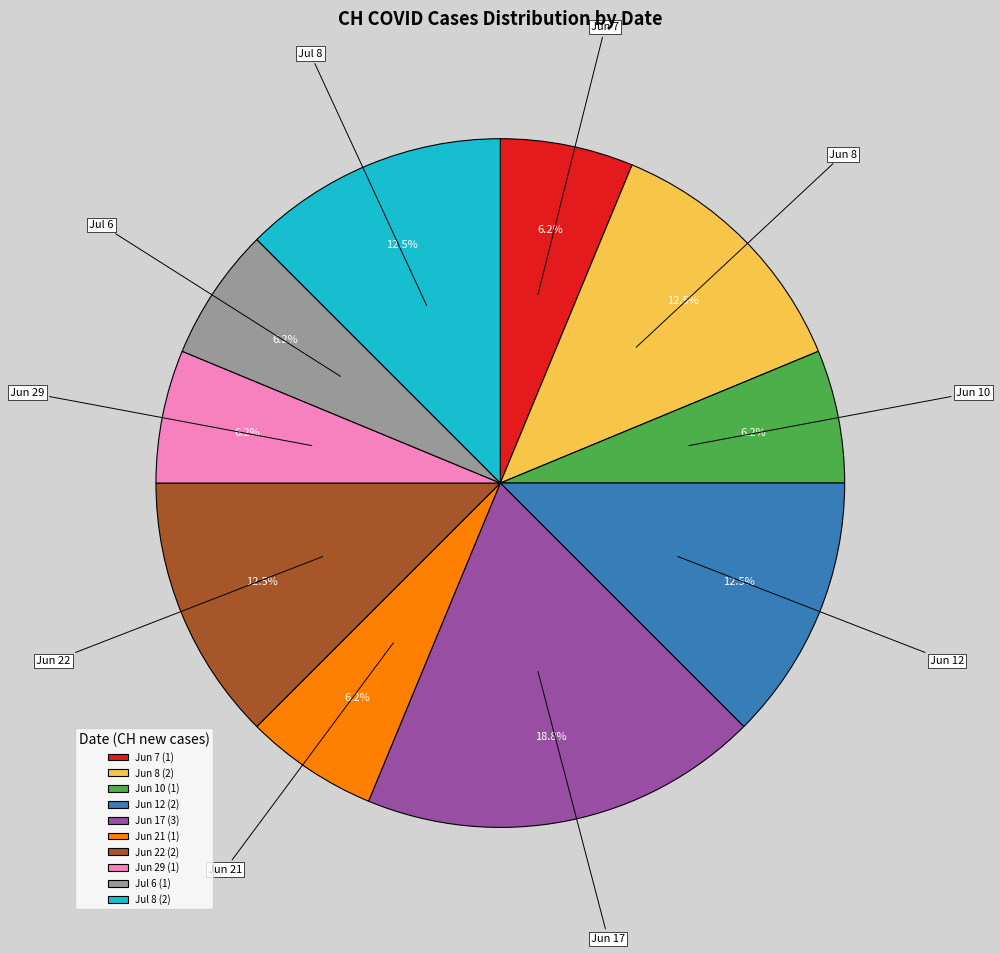

Between Jun 8 and Jun 10, which is larger?

Jun 8